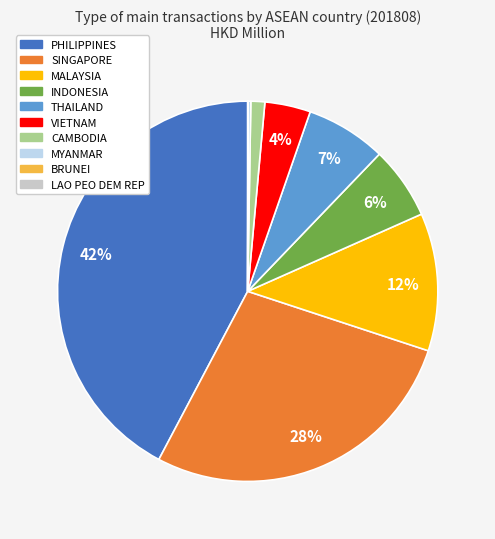

Which has a higher value, SINGAPORE or CAMBODIA?

SINGAPORE